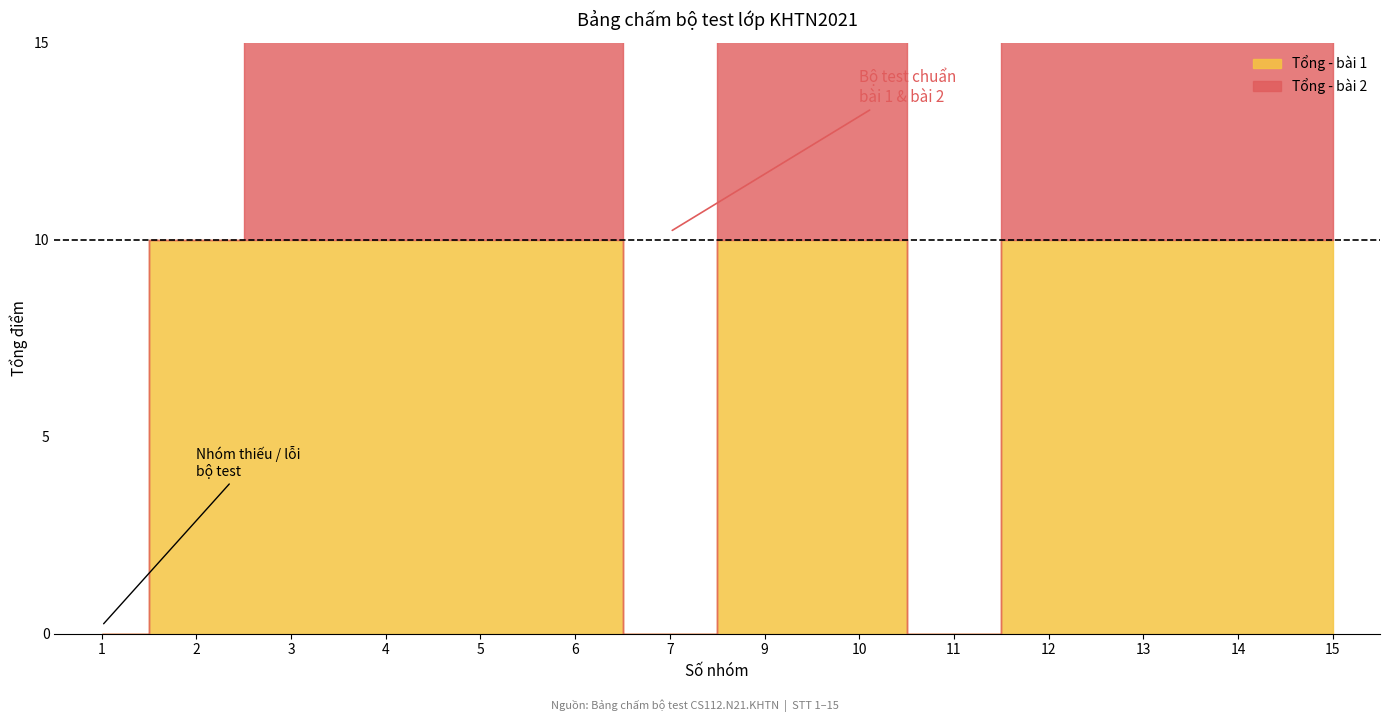

List the series in order of their overall mean, lowest first.

Tổng - bài 2, Tổng - bài 1